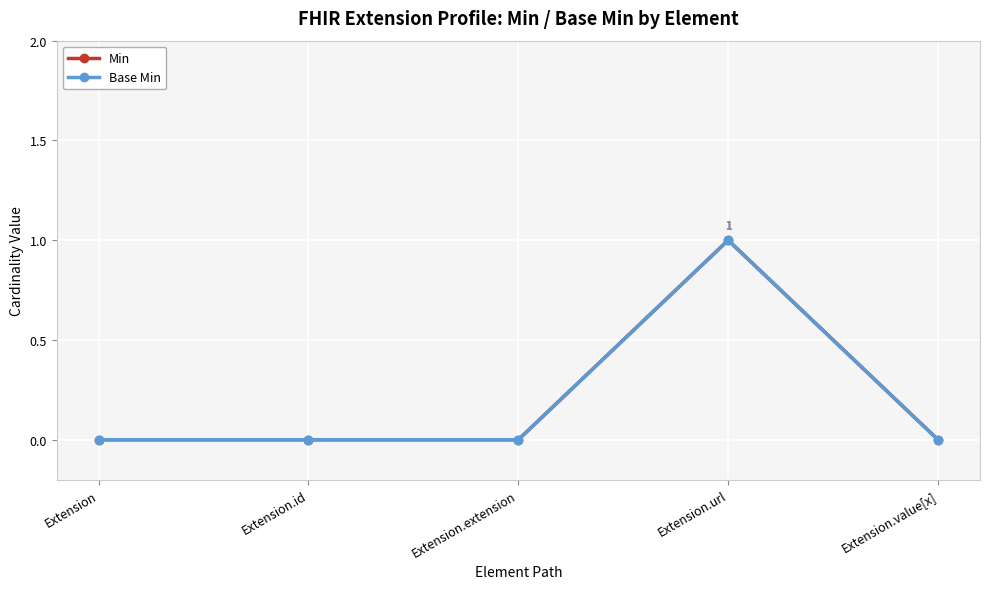

At which label is Min closest to 0?

Extension